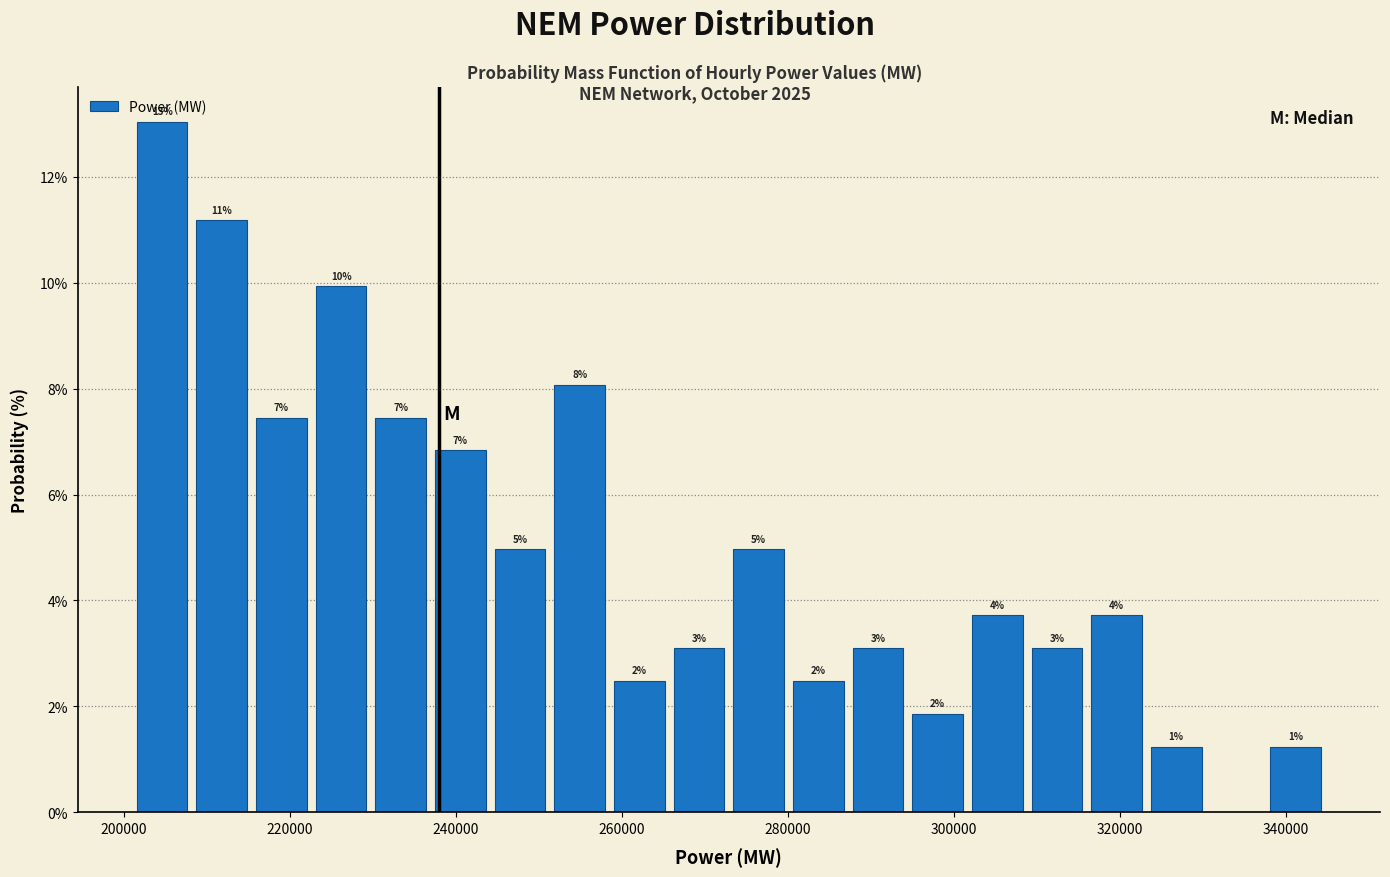

Read against the x-axis, roughly where is the centre of the tallest bar?

204000